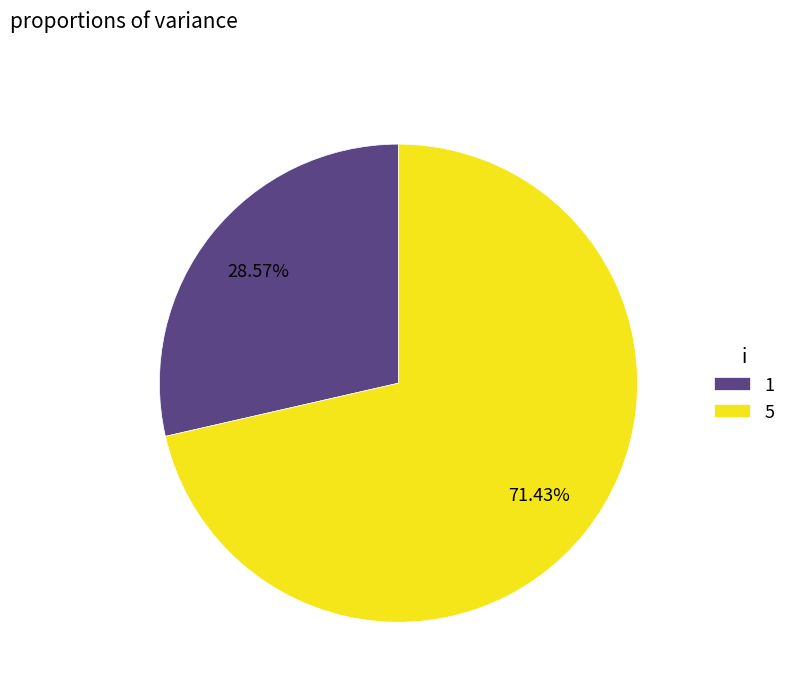

Between 1 and 5, which is larger?

5